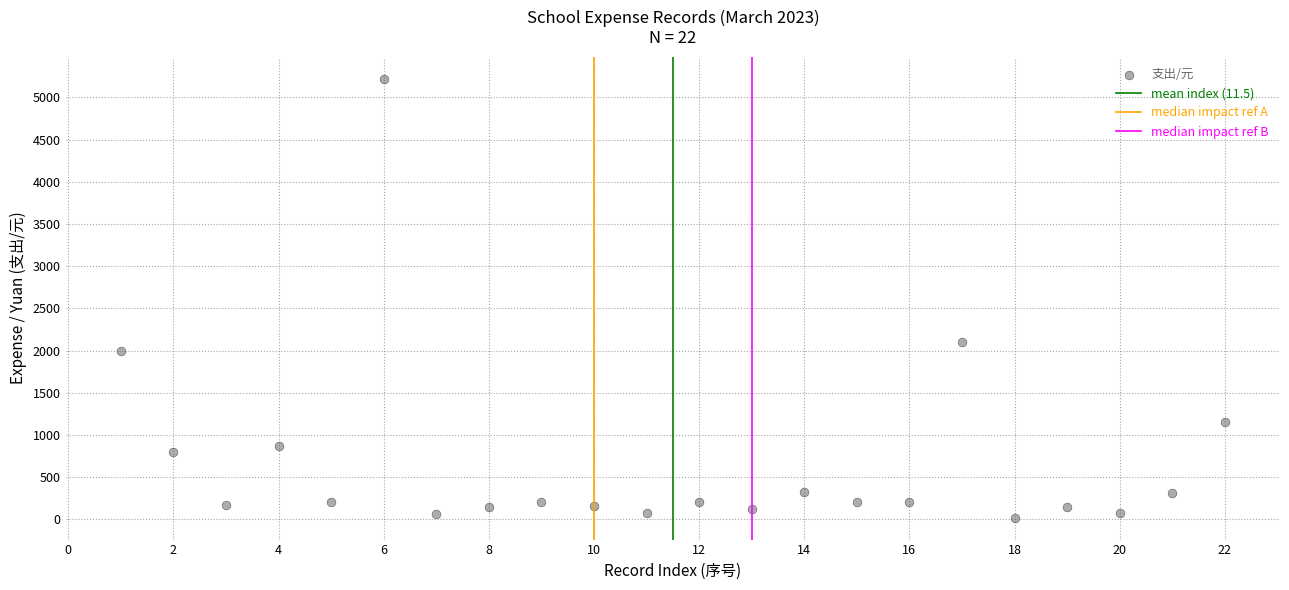

What Y value in the scatter plot is closest to 2620?

2100